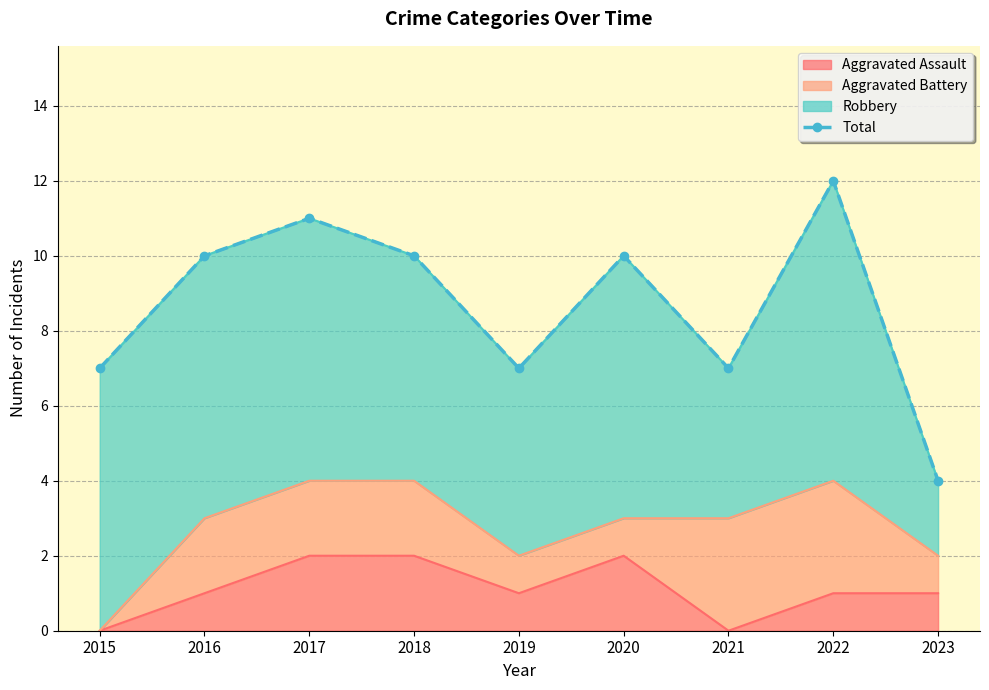

How many interior local peaks (higher than both neighbors) does the data have?

3